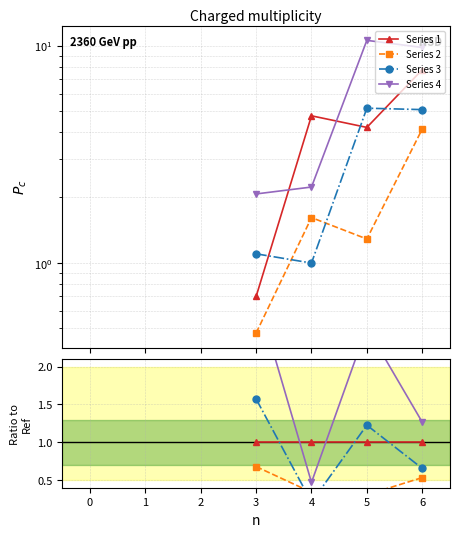

In Series 3, how many points are higher than both neighbors (excluding endpoints)?

1